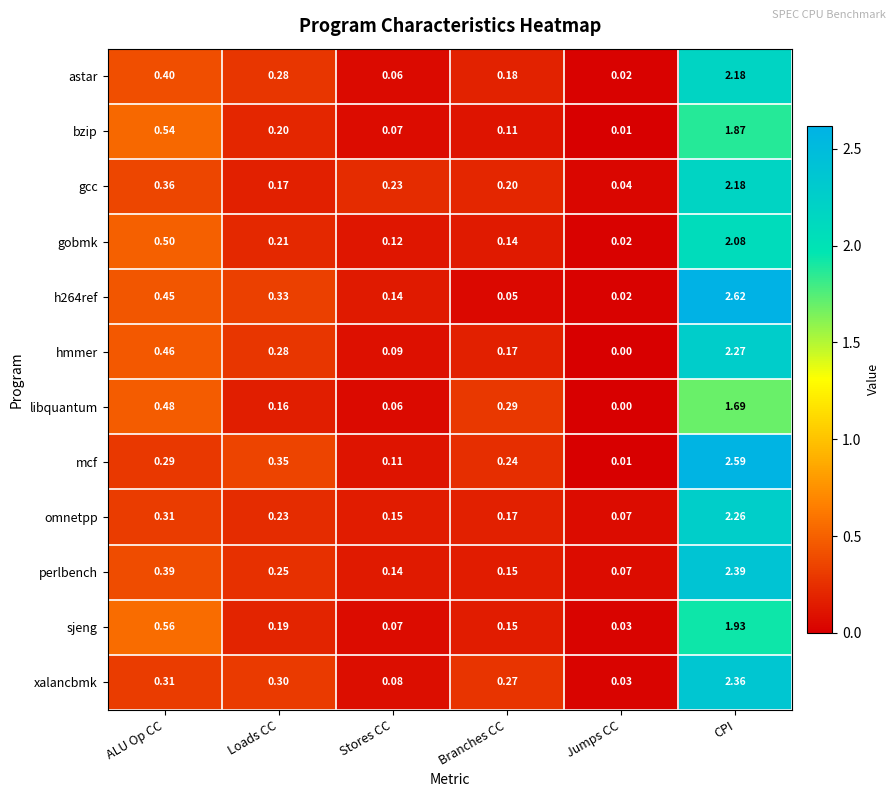

Which label corresponds to the smallest value in the chart?

Jumps CC